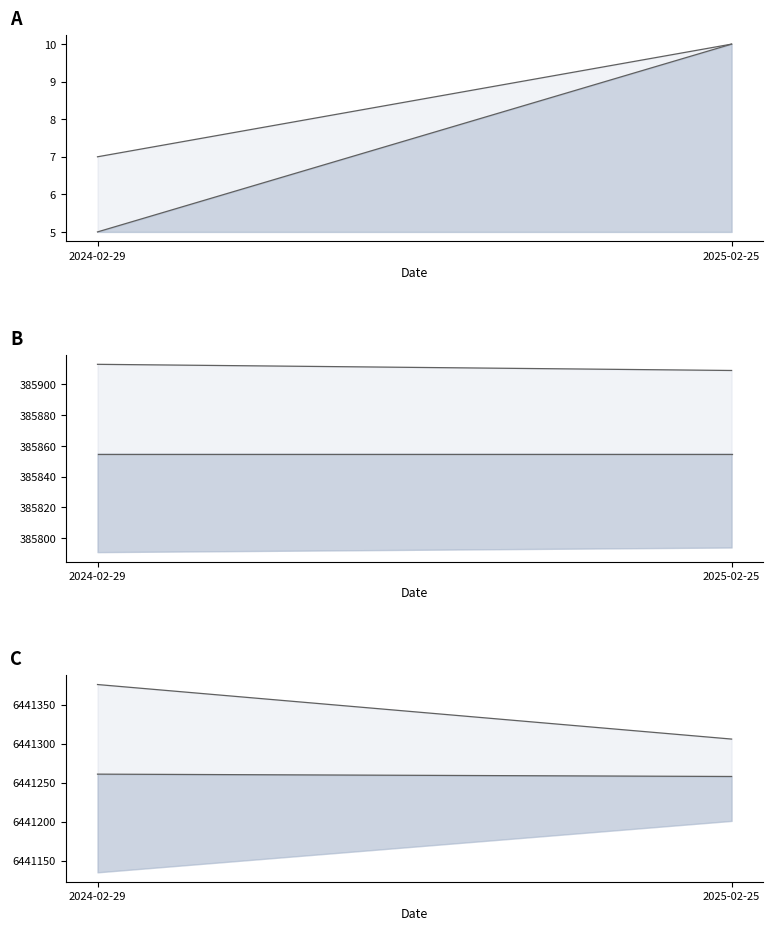

What is the total value across all series at 2025-02-25?

13654348